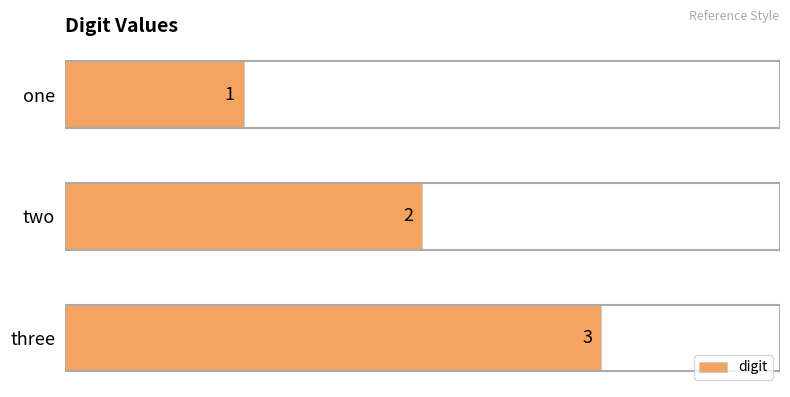

The value at three is 1. True or false?

False